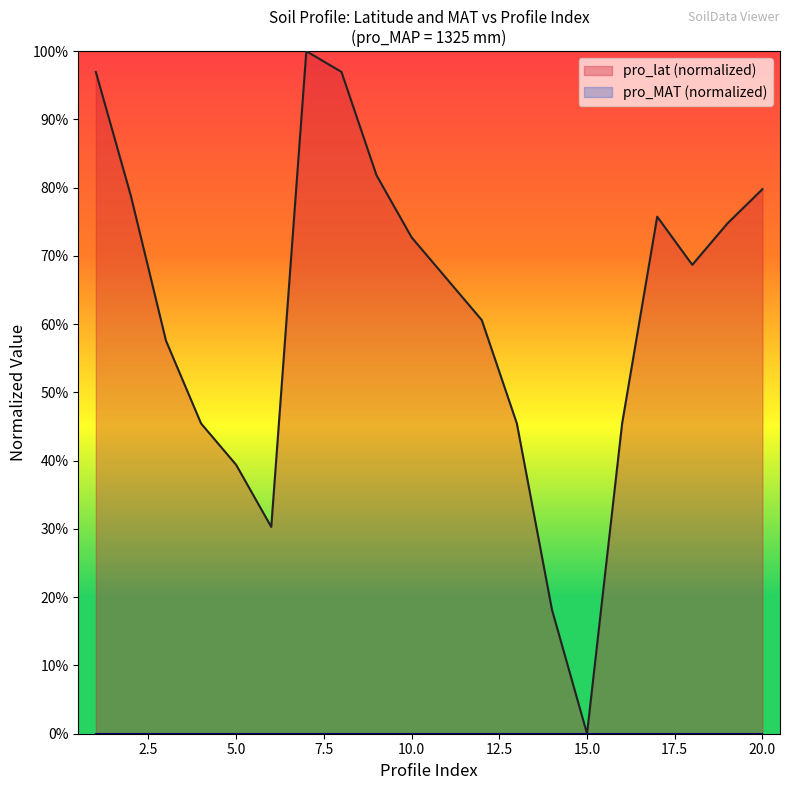

How many positive values are there?

19